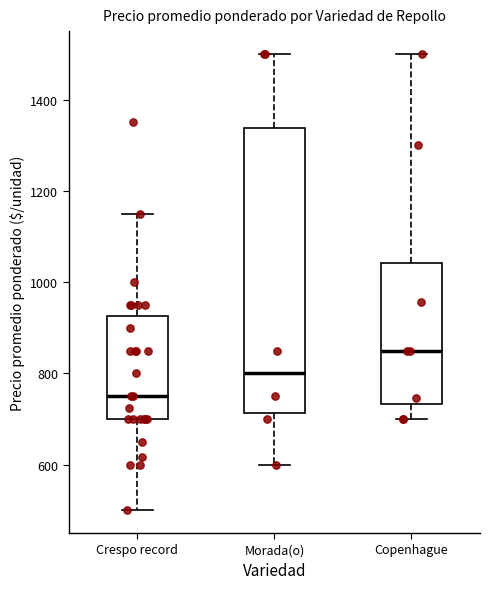

Reading left to right, read every box against the y-axis: the position of its median line, the range the box covers, and the ends of its whiskers. The values are not printed on the chart, so give them approximately, as read against the axis.

Crespo record: median 760, box 700 to 920, whiskers 500 to 1160
Morada(o): median 800, box 720 to 1340, whiskers 600 to 1500
Copenhague: median 860, box 740 to 1040, whiskers 700 to 1500